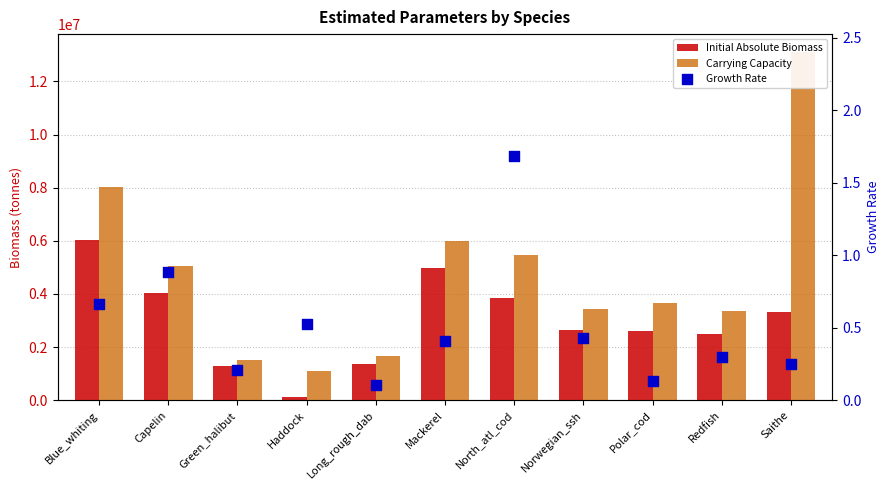

Which series has the widest spread of Y values?

Carrying Capacity